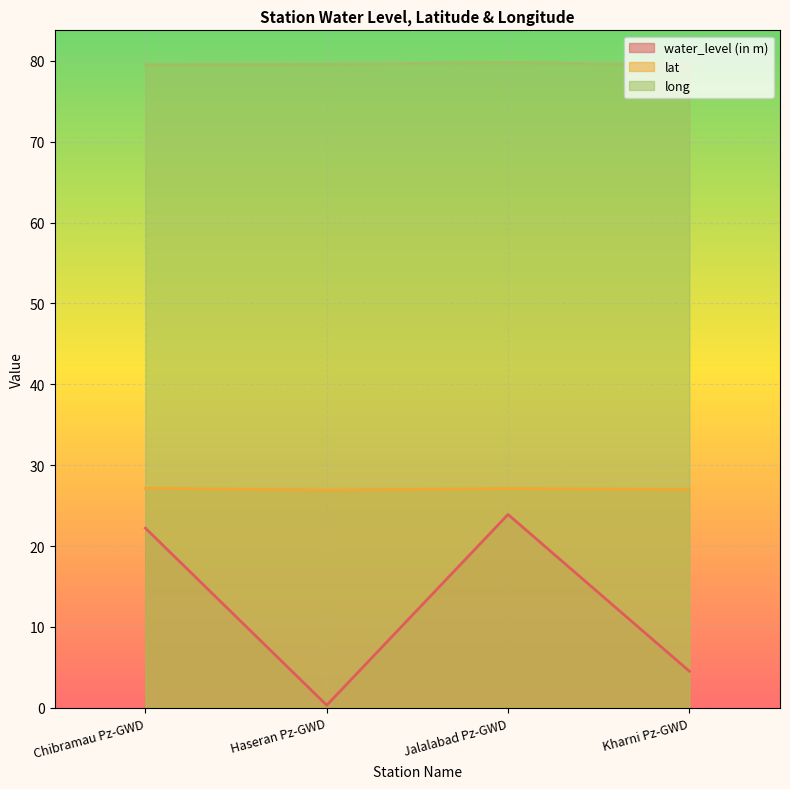

Where is long nearest to the value 79?

Kharni Pz-GWD